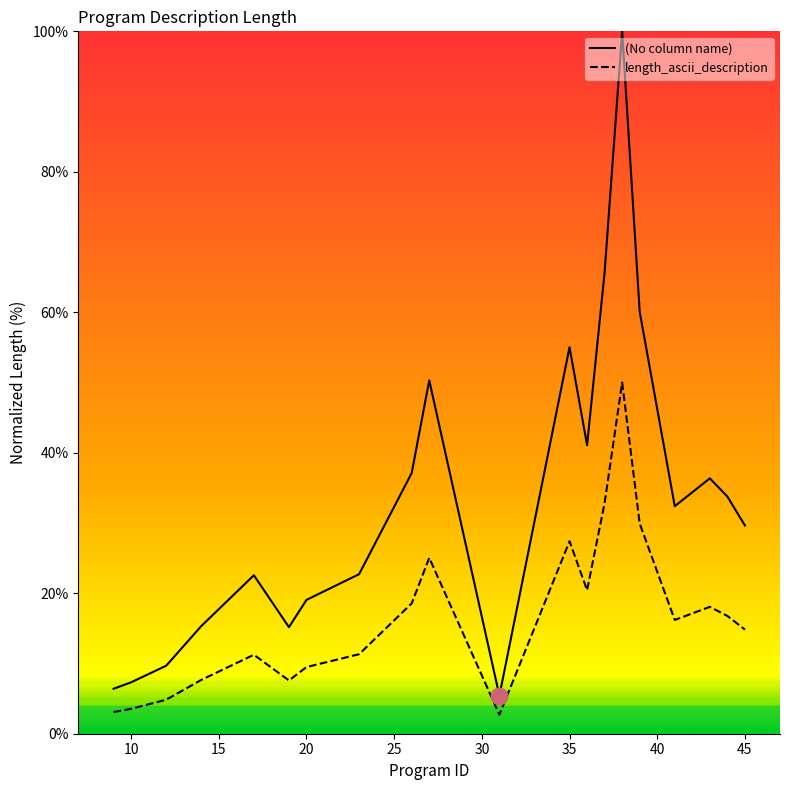

Which series has the widest spread of values?

(No column name)